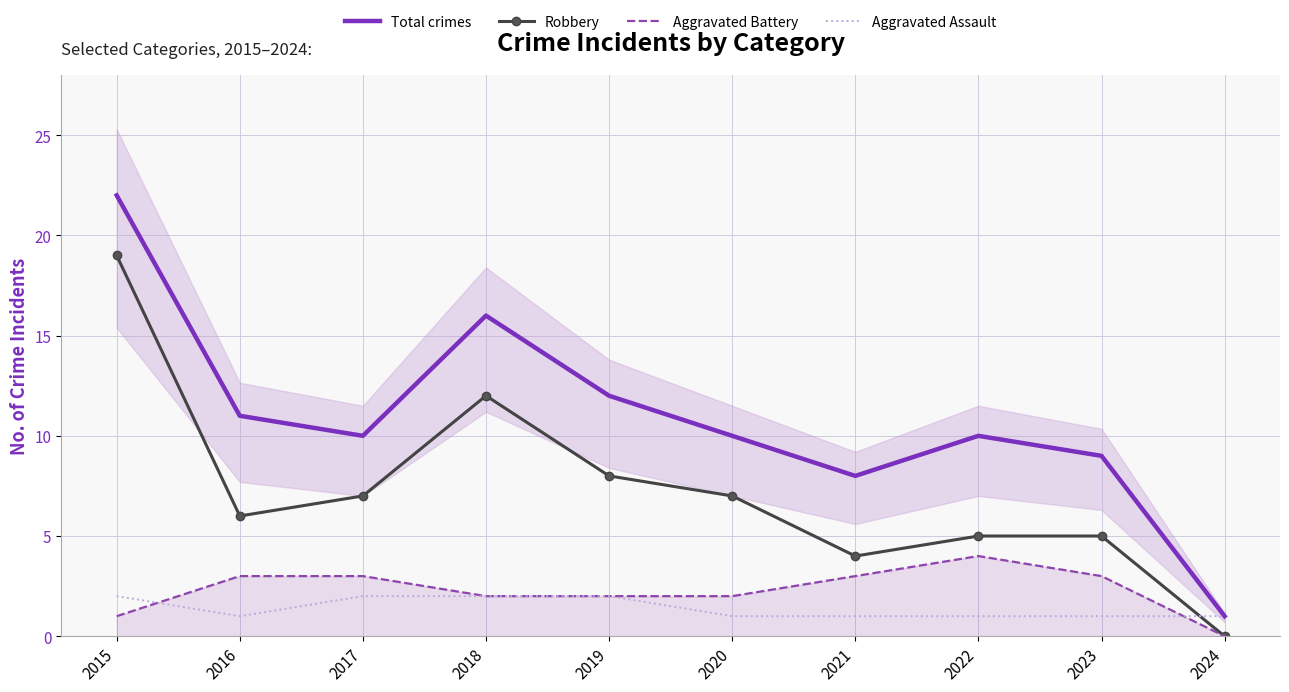

At which label does Robbery first exceed 7?

2015